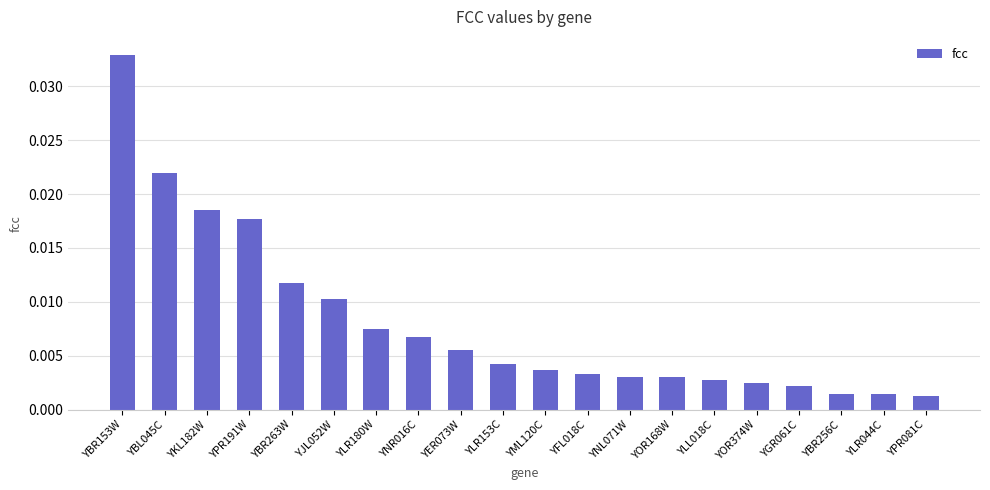

Are the bars horizontal?

No